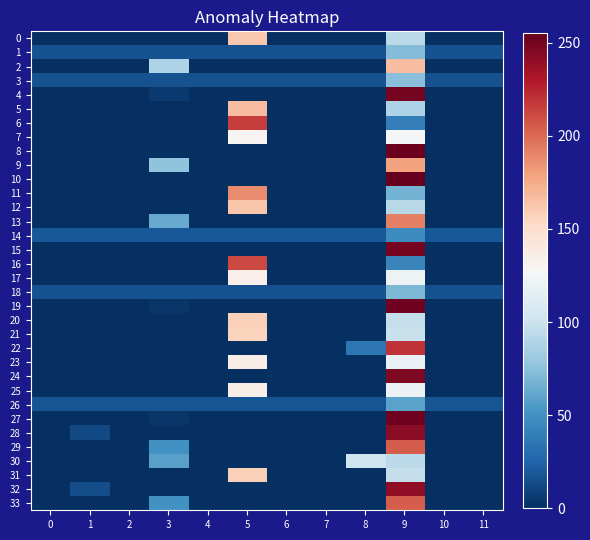

What is the total value across all series at 8?

225.8